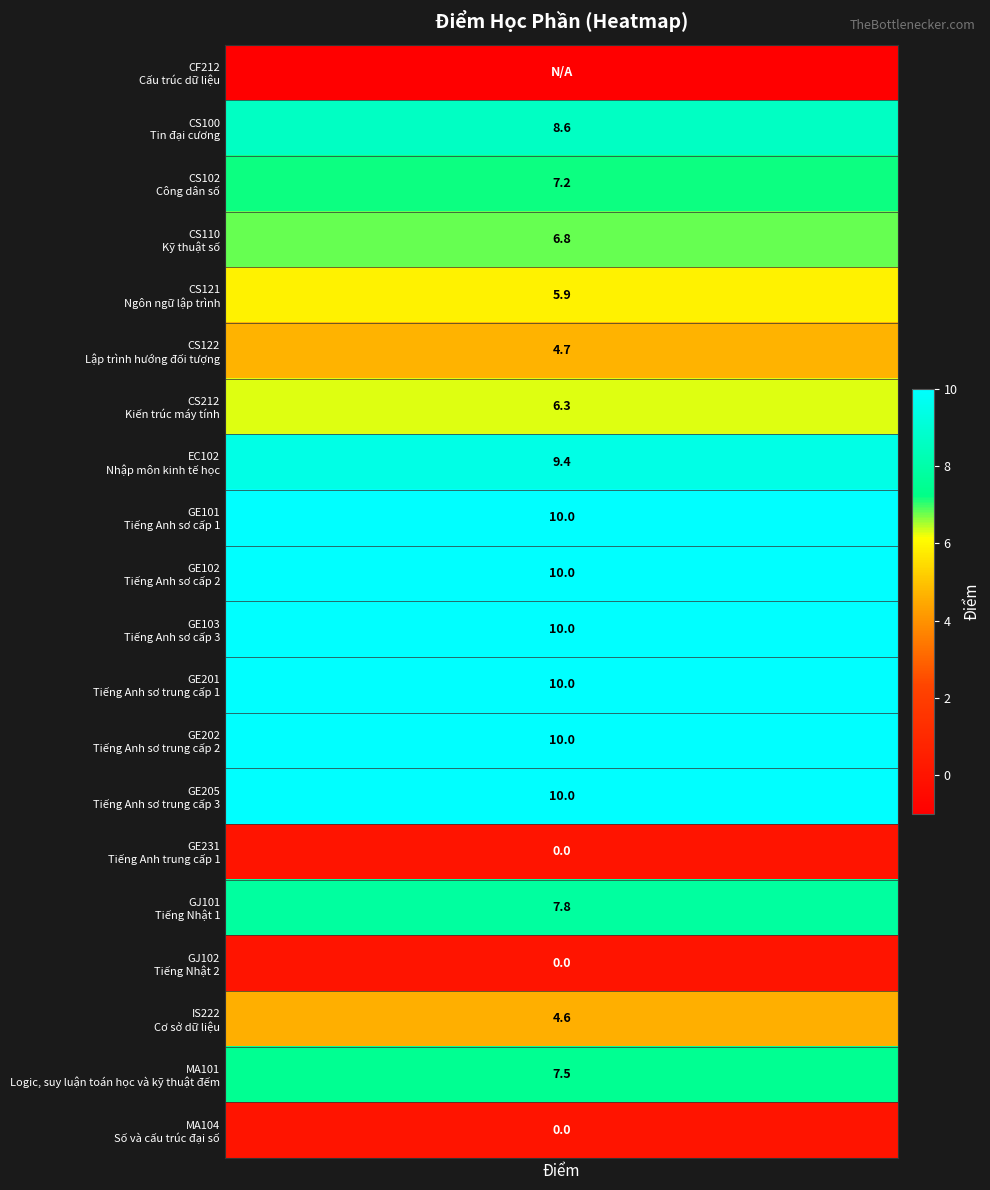

What is the difference between the maximum and minimum values?

11.0